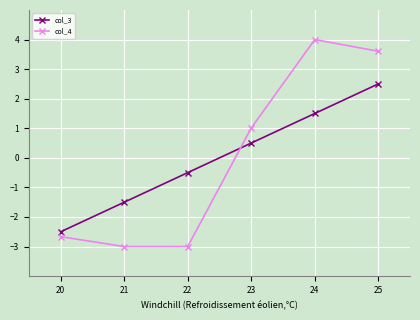

True or false: col_3 has more than 2 points higher than both neighbors.

False